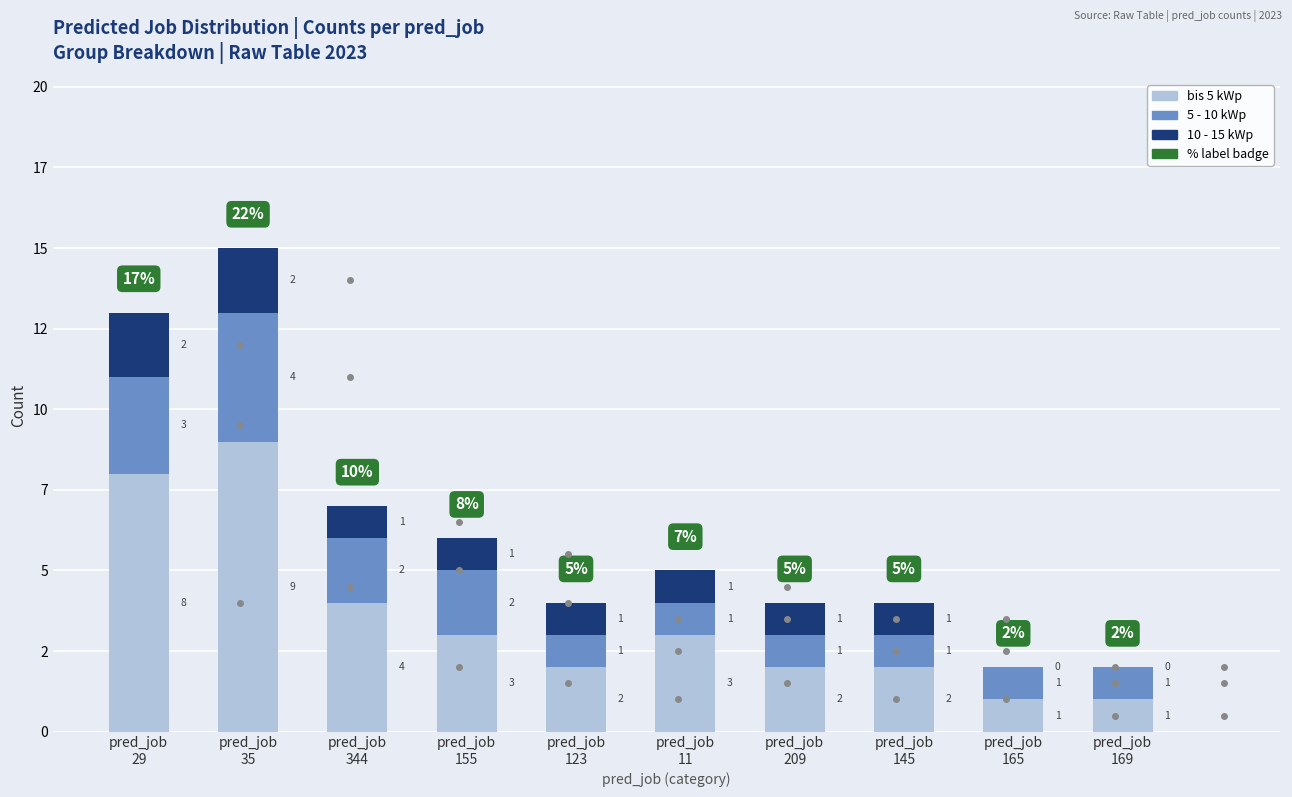

How many series are shown in this chart?

3